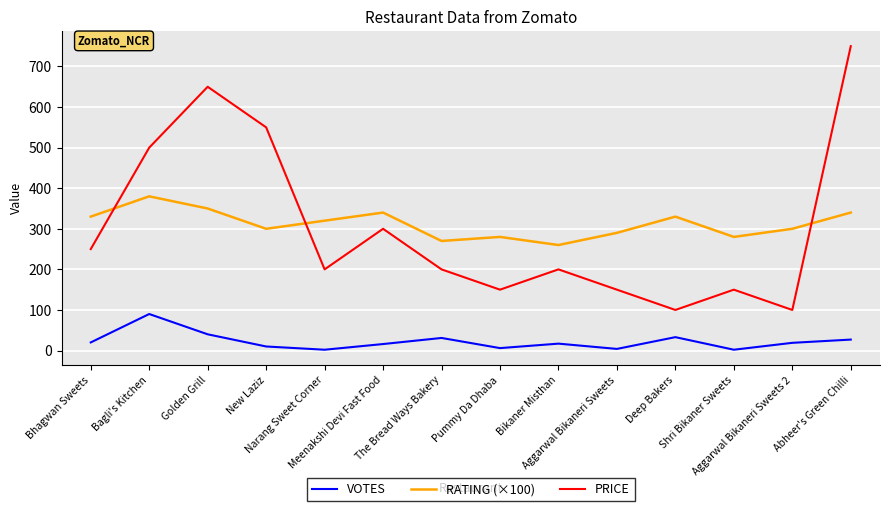

Rank the series by their maximum value, from lowest to highest.

VOTES, RATING (×100), PRICE